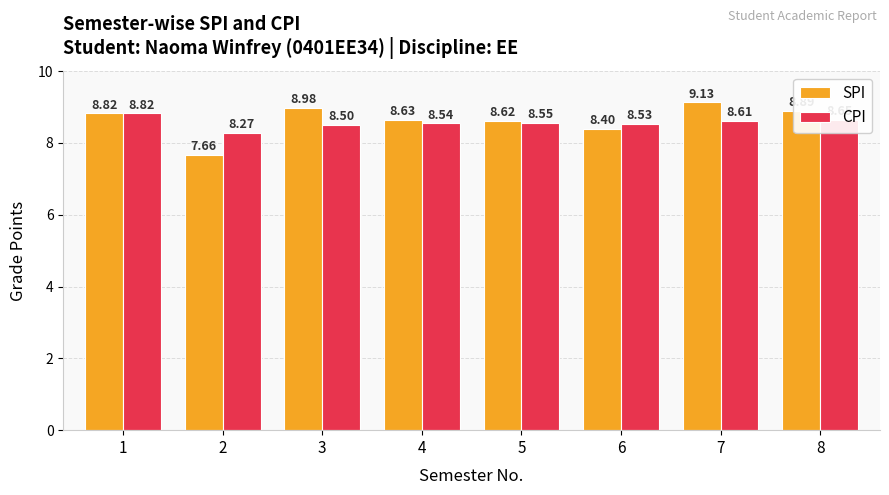

At how many categories does at least one series exceed 8?

8